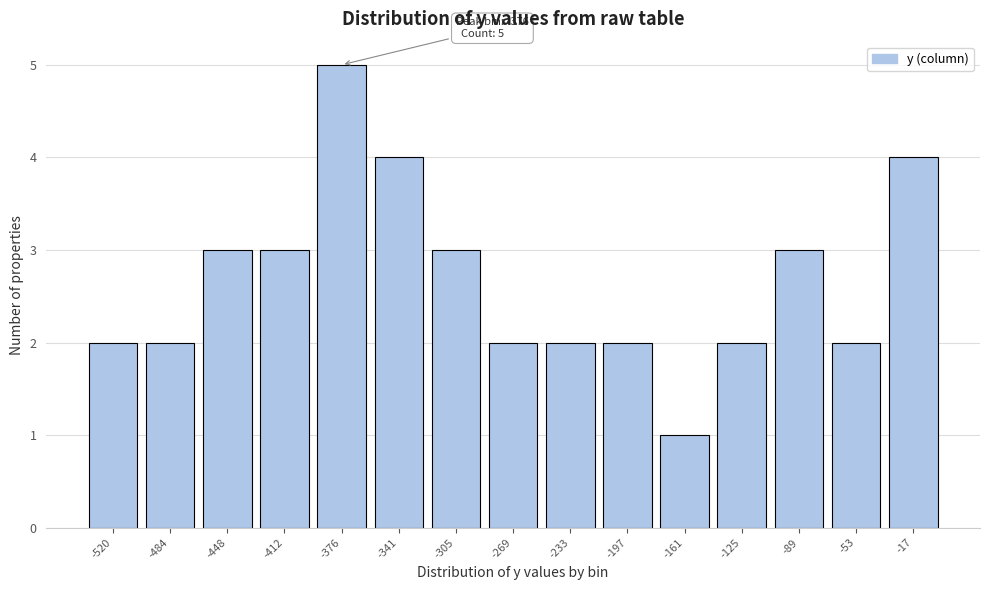

Which range on the x-axis has the tallest bar?

-395 to -360